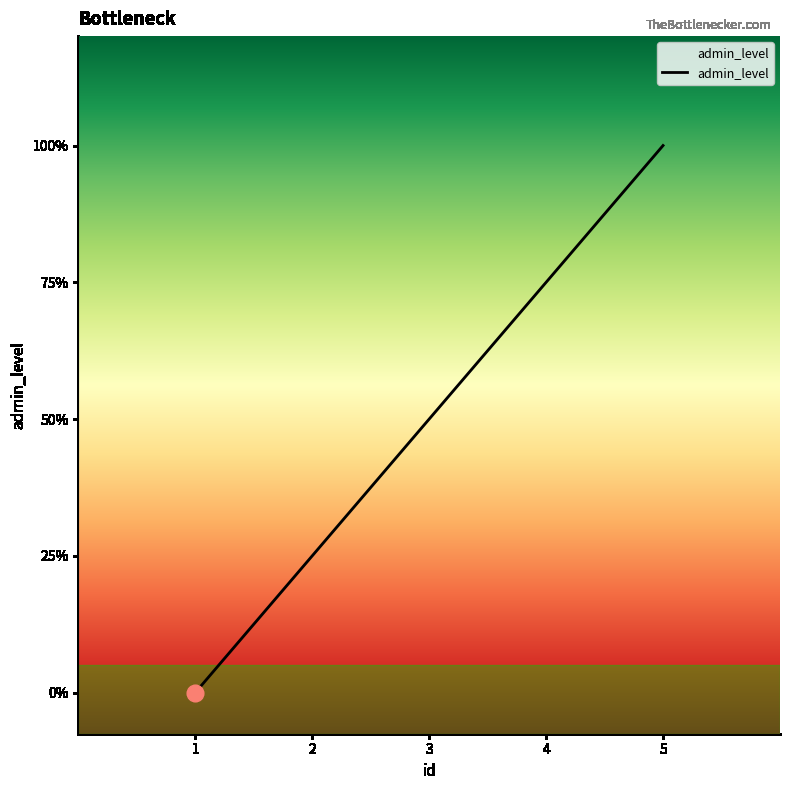

Does the chart display data point markers on the line(s)?

No